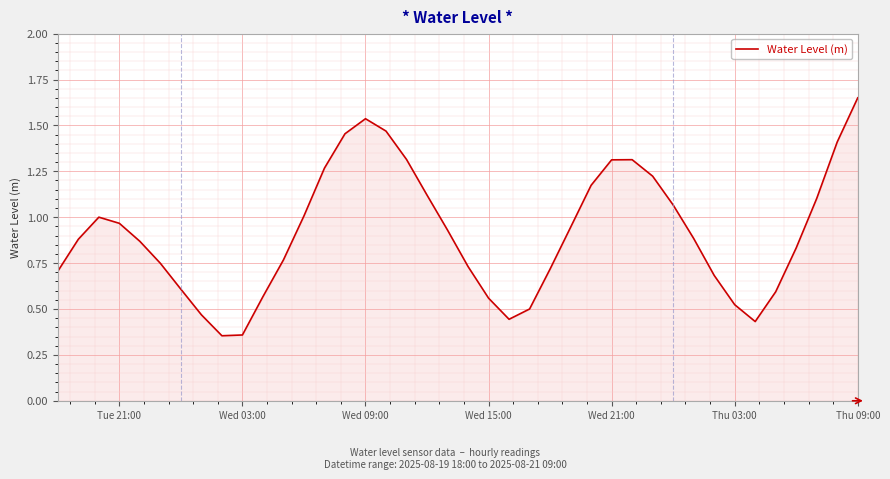

What is the difference between the second highest and minimum values?

1.2